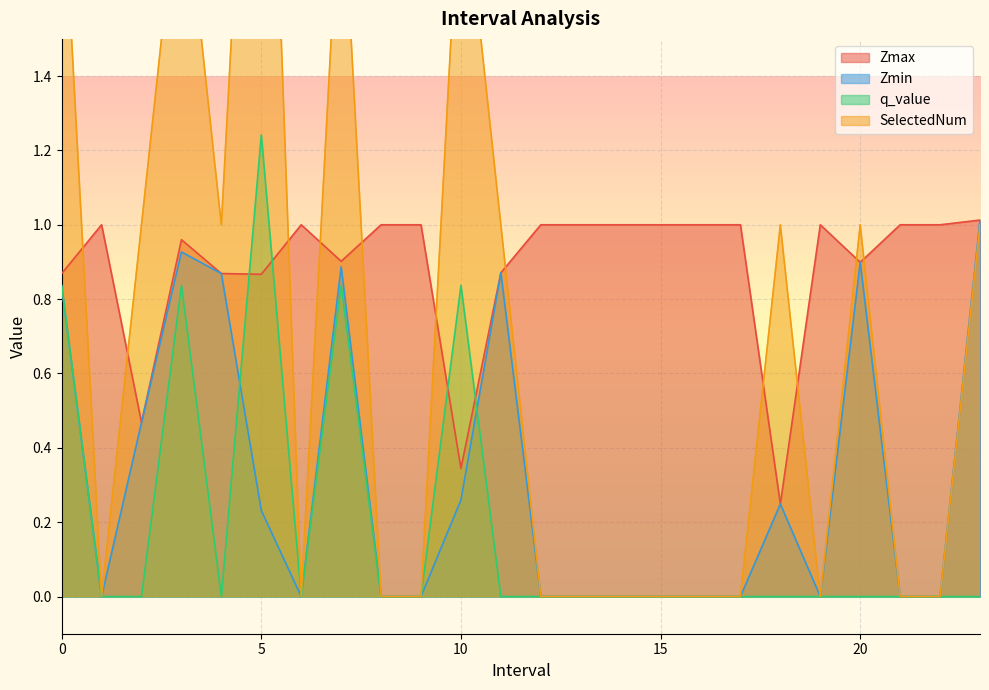

Reading right to left, list all the values displayed in this chart.

Zmax: 1.0	1.0	1.0	0.9	1.0	0.2	1.0	1.0	1.0	1.0	1.0	1.0	0.9	0.3	1.0	1.0	0.9	1.0	0.9	0.9	1.0	0.5	1.0	0.9
Zmin: 1.0	0.0	0.0	0.9	0.0	0.2	0.0	0.0	0.0	0.0	0.0	0.0	0.9	0.3	0.0	0.0	0.9	0.0	0.2	0.9	0.9	0.5	0.0	0.8
q_value: 0.0	0.0	0.0	0.0	0.0	0.0	0.0	0.0	0.0	0.0	0.0	0.0	0.0	0.8	0.0	0.0	0.8	0.0	1.2	0.0	0.8	0.0	0.0	0.8
SelectedNum: 1.0	0.0	0.0	1.0	0.0	1.0	0.0	0.0	0.0	0.0	0.0	0.0	1.0	2.0	0.0	0.0	2.0	0.0	3.0	1.0	2.0	1.0	0.0	2.0